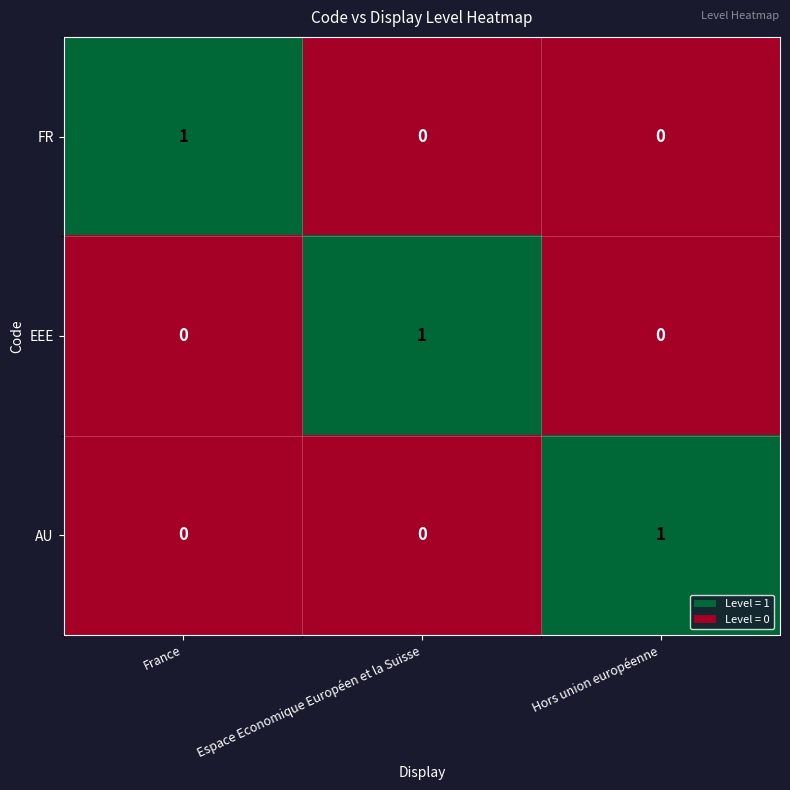

At how many categories does at least one series exceed 0?

3